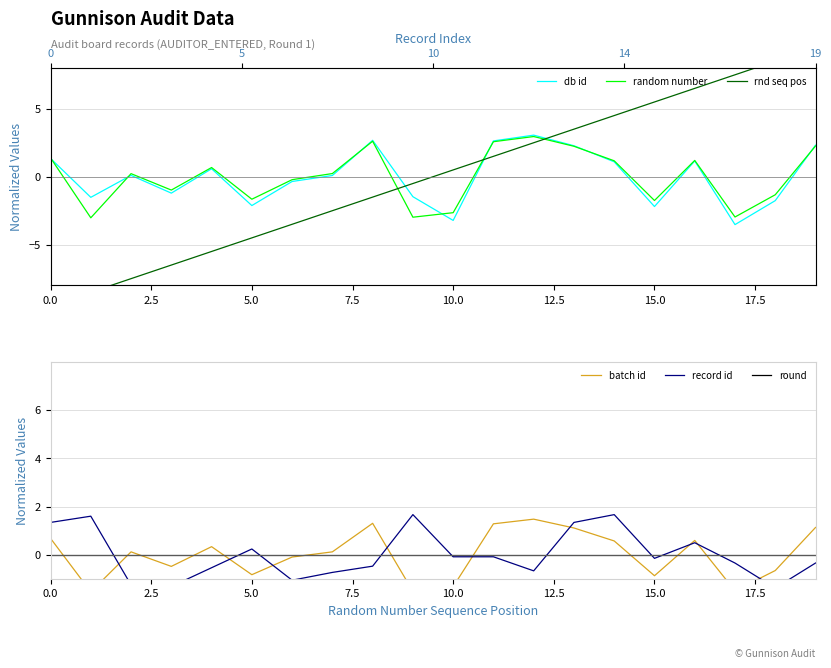

True or false: record id has a value of -0.4 at 5.0.

False